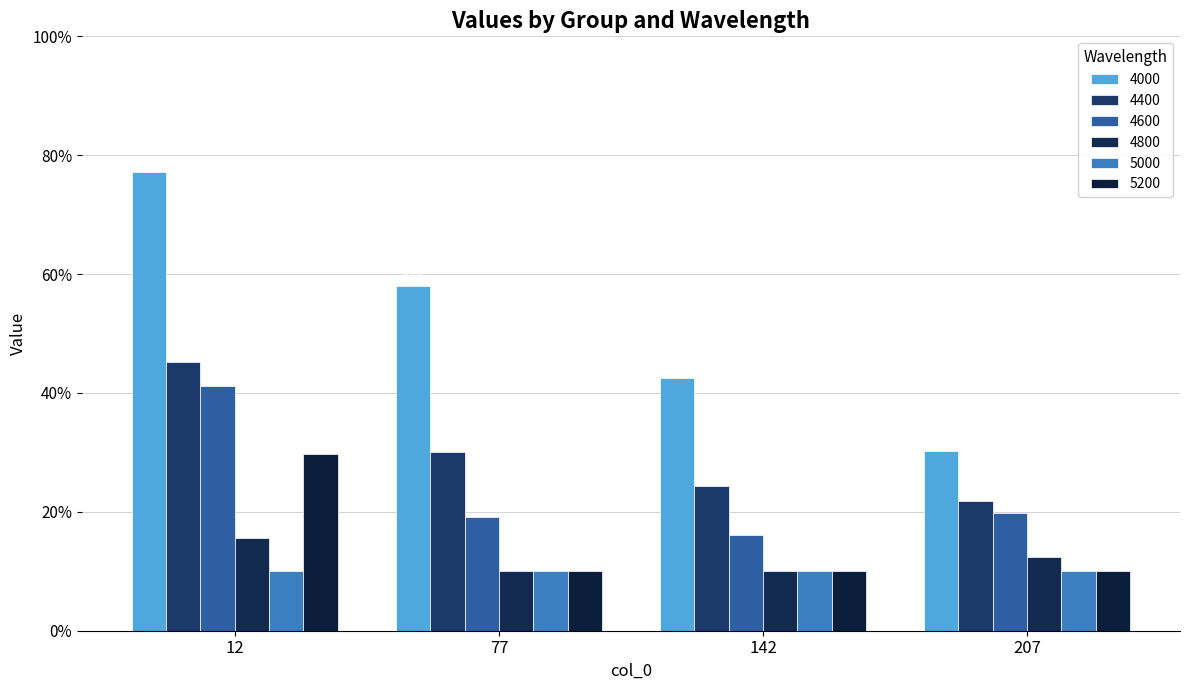

Does the chart contain any negative values?

No